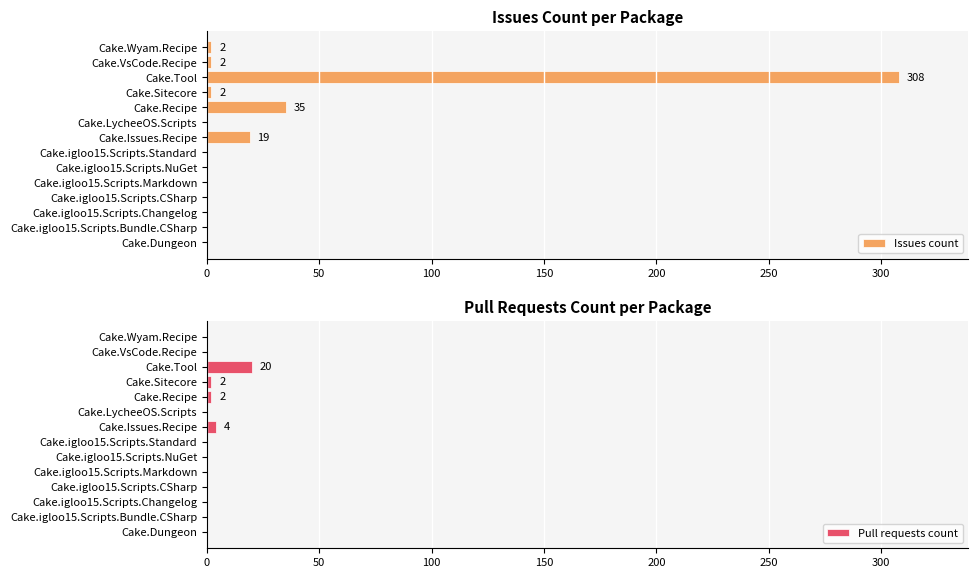

How many bars are there in each group?

2